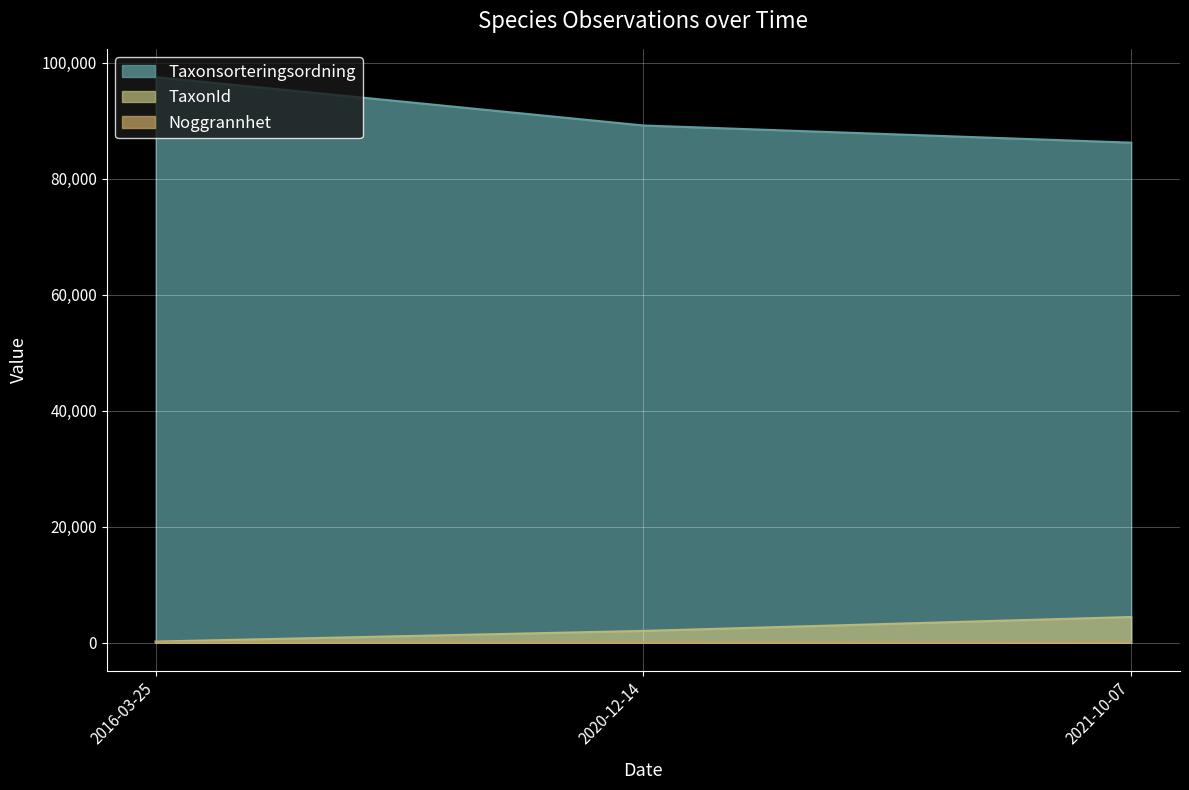

What position from the left is 2016-03-25?

1